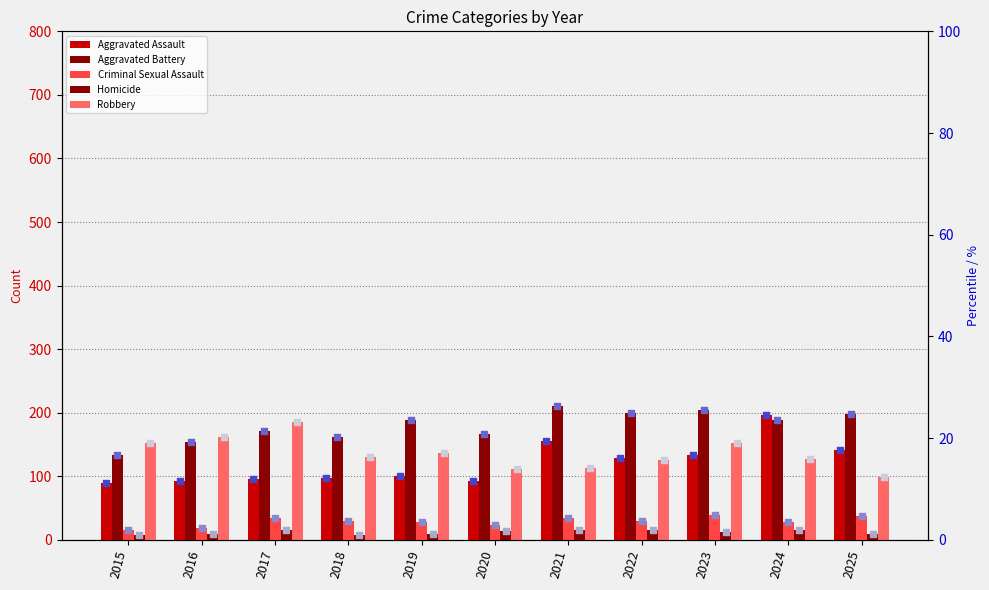

Is the value of Aggravated Assault at 2022 greater than the value of Robbery at 2023?

No